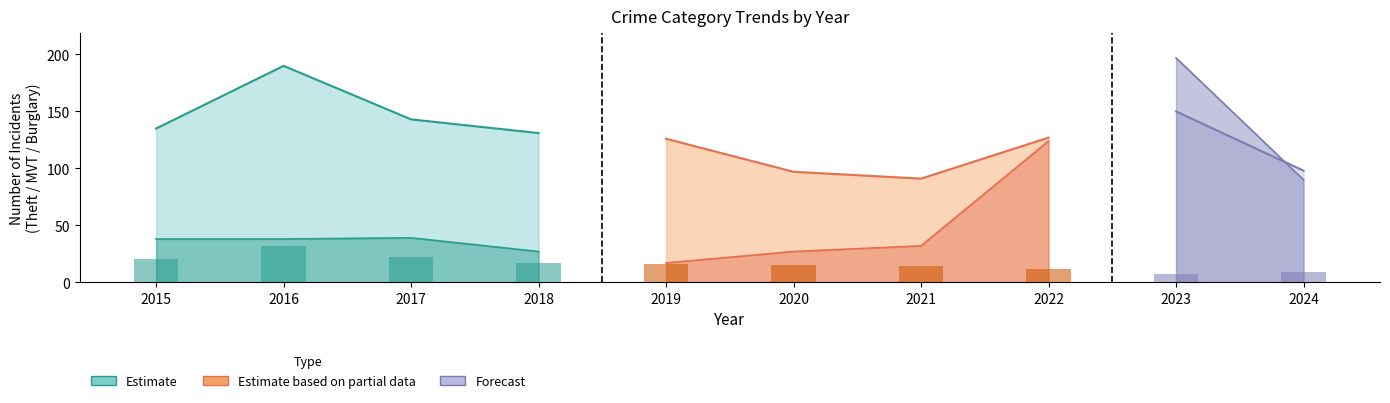

What is the average value of the Burglary series?

16